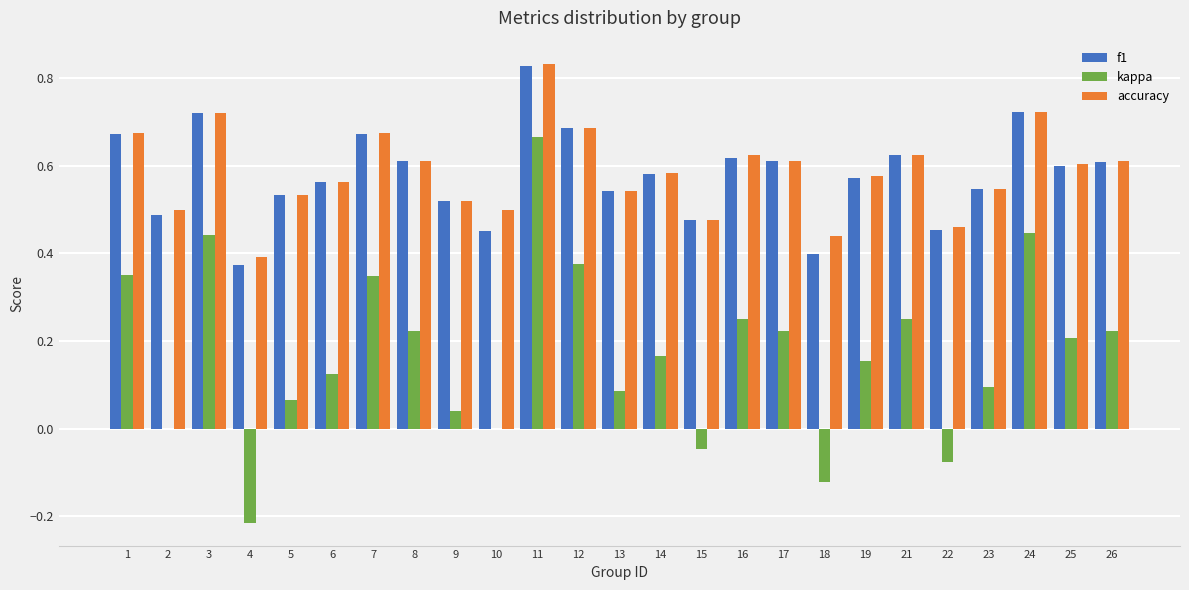

Is the value of f1 at 11 greater than the value of accuracy at 18?

Yes